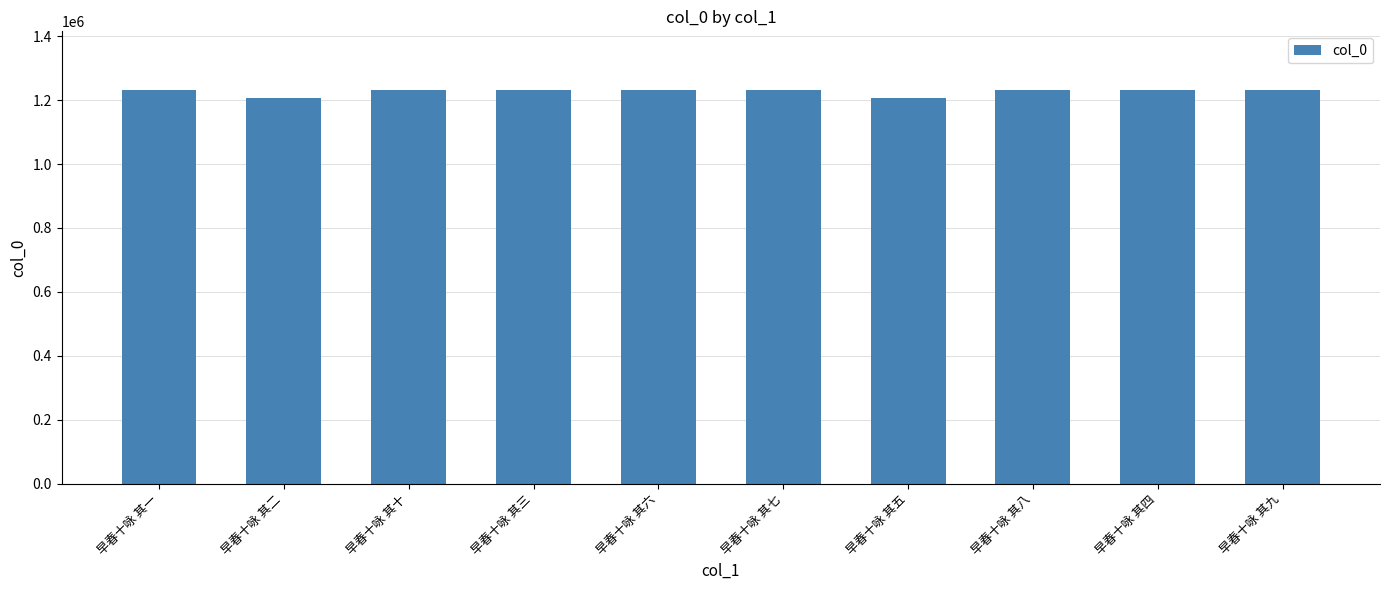

What is the minimum value shown in the chart?

1207689